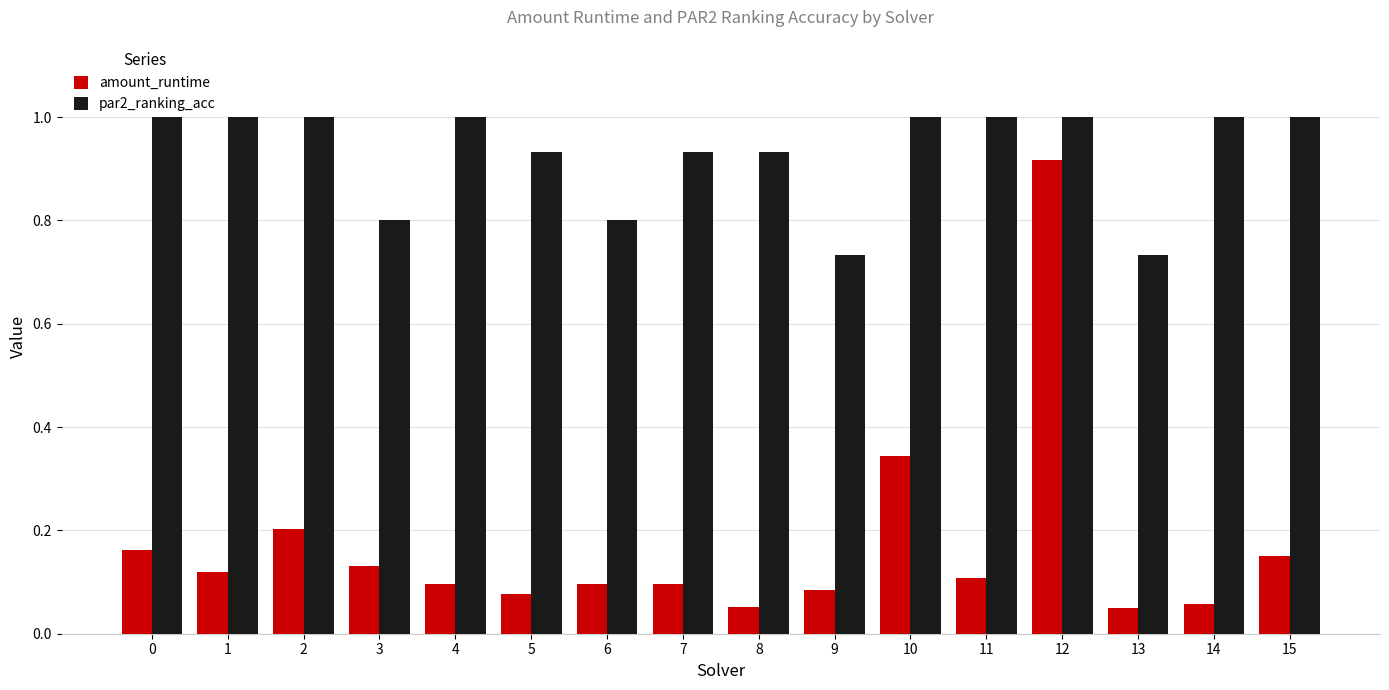

Does the chart contain stacked bars?

No